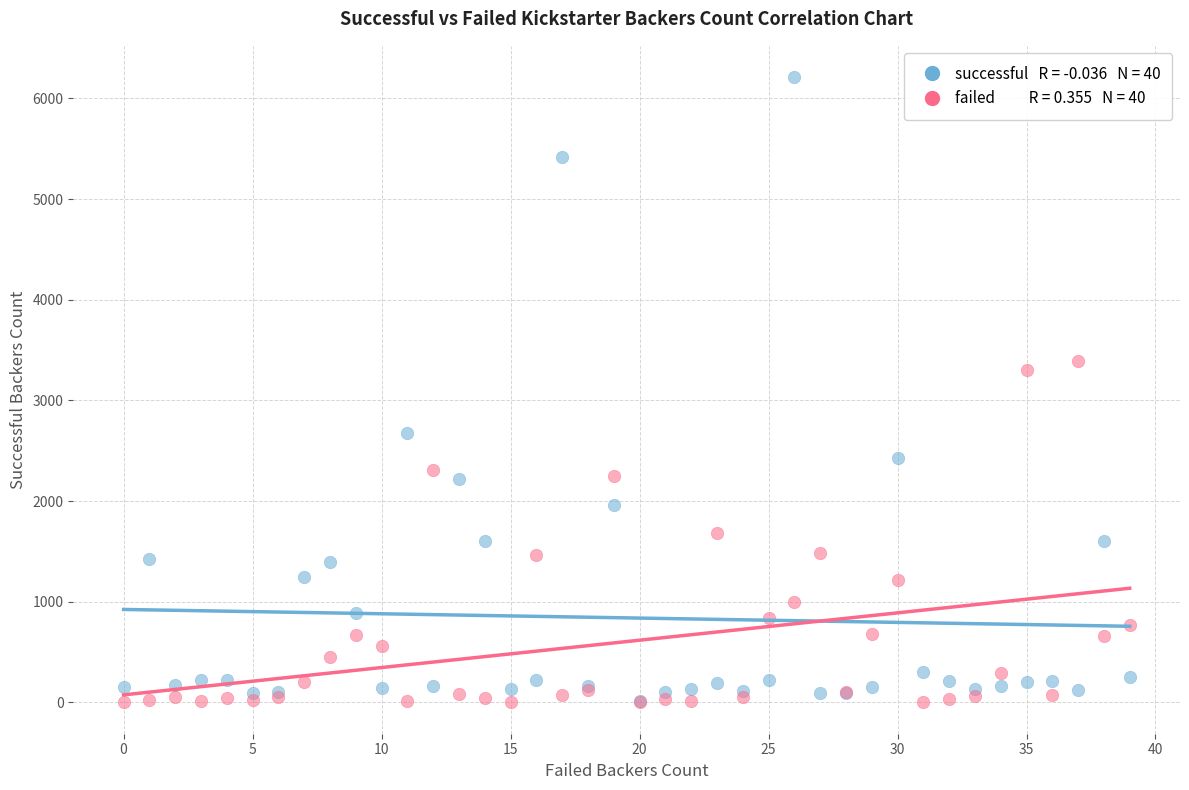

Across all series, what Y value is closest to 3106?

3304